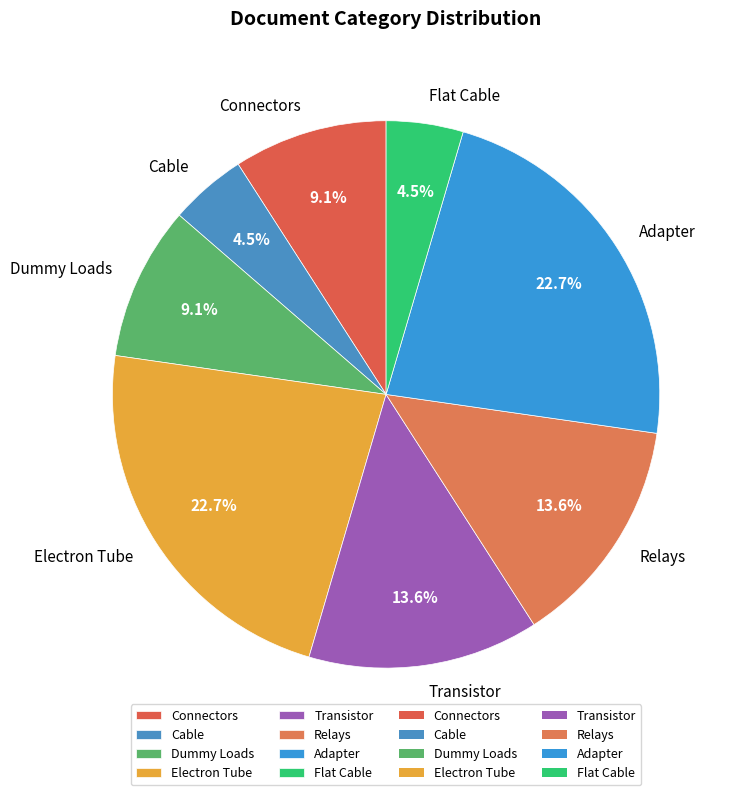

What is the total percentage of Relays and Adapter?

36.4%